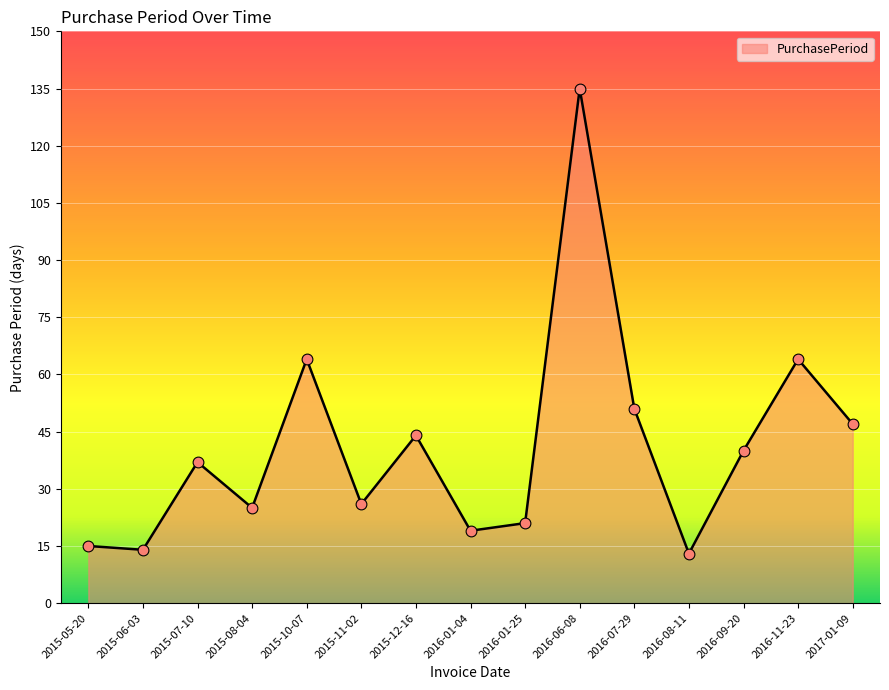

Between 2016-01-25 and 2016-07-29, which is larger?

2016-07-29